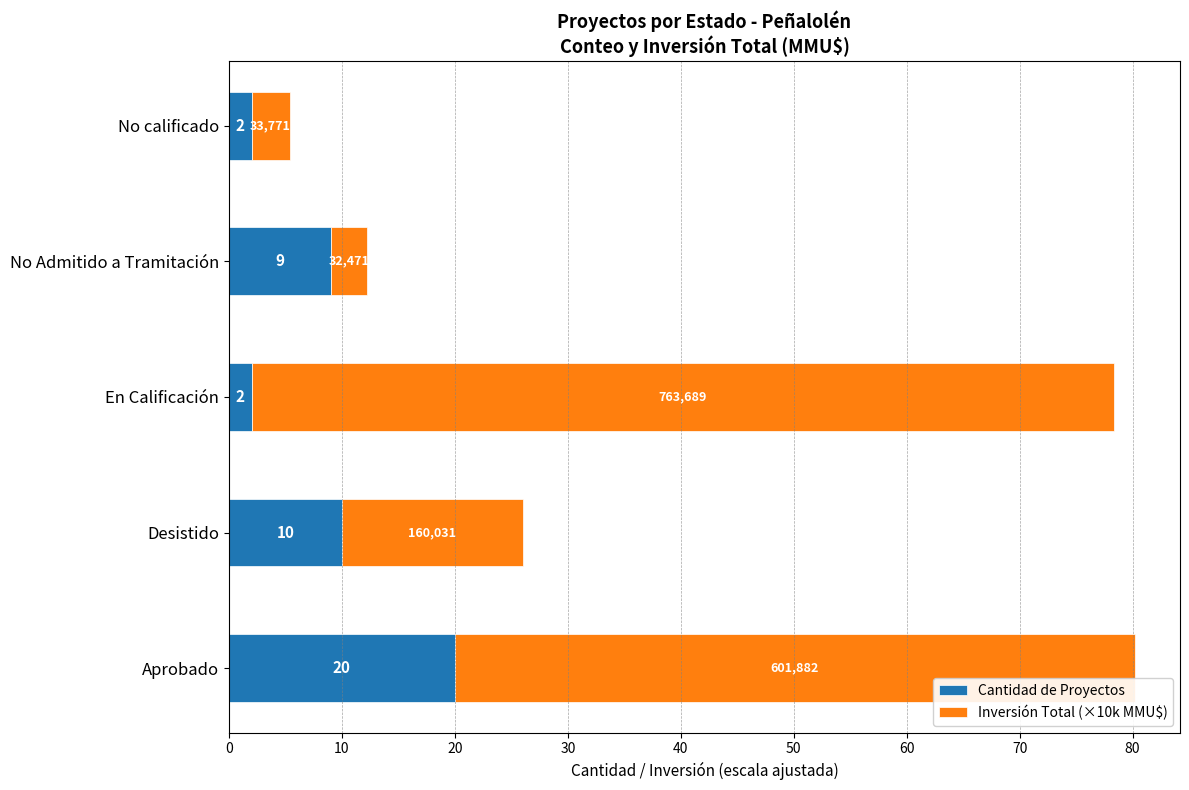

The Cantidad de Proyectos series shows 2.0 at No calificado. True or false?

True